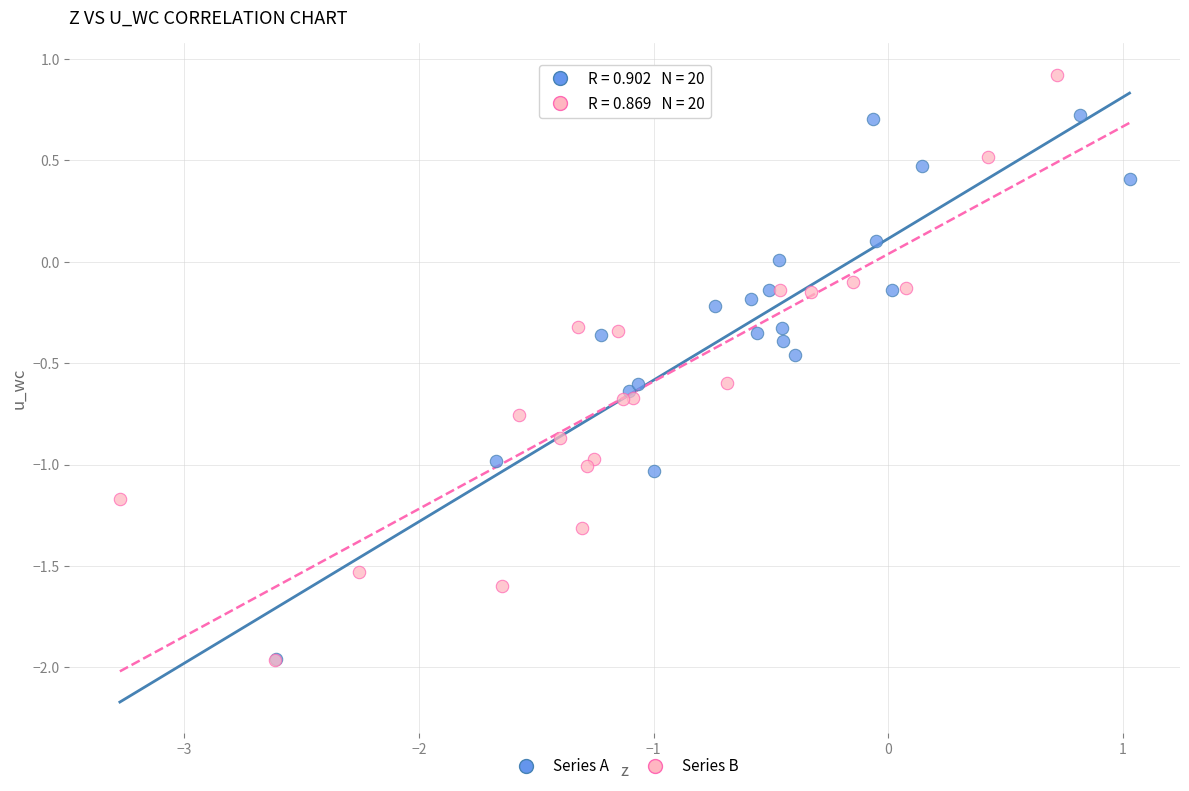

Which series contains the highest Y value?

Series B